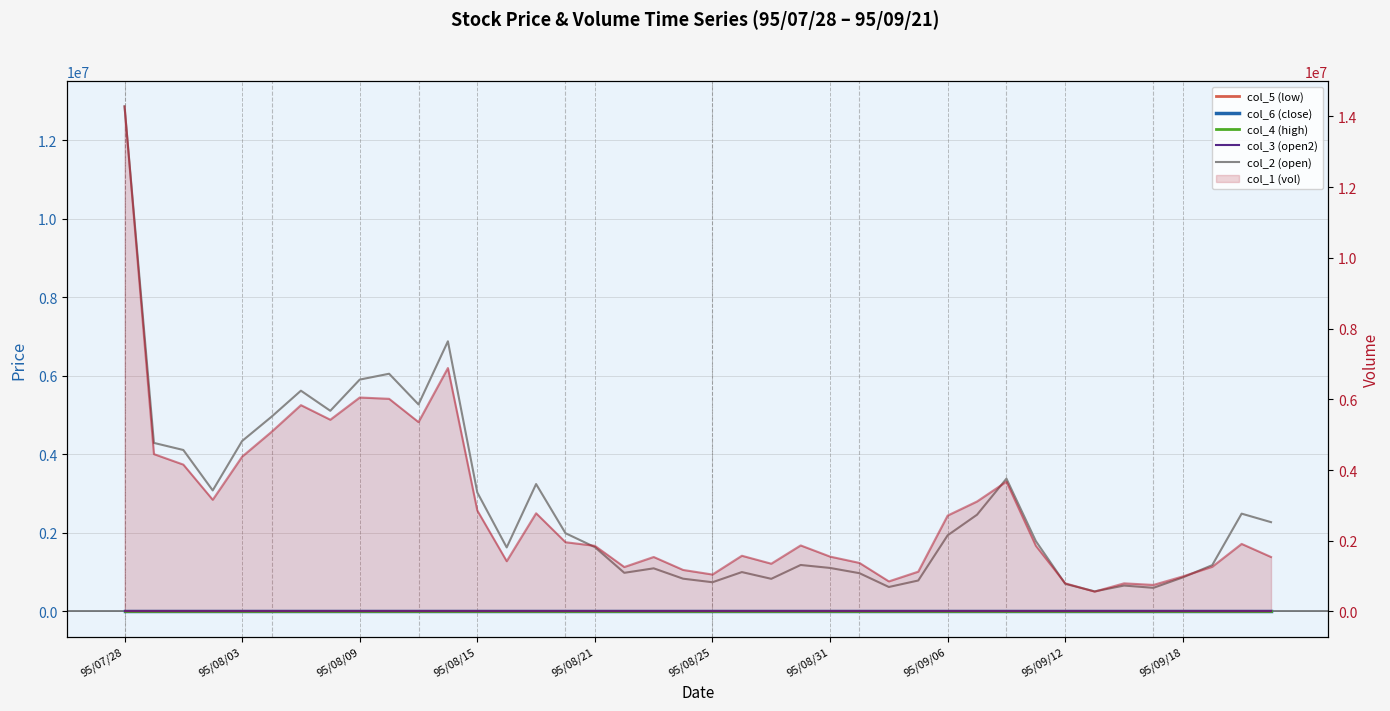

Read the col_2 (open) value at 26.

622700.0